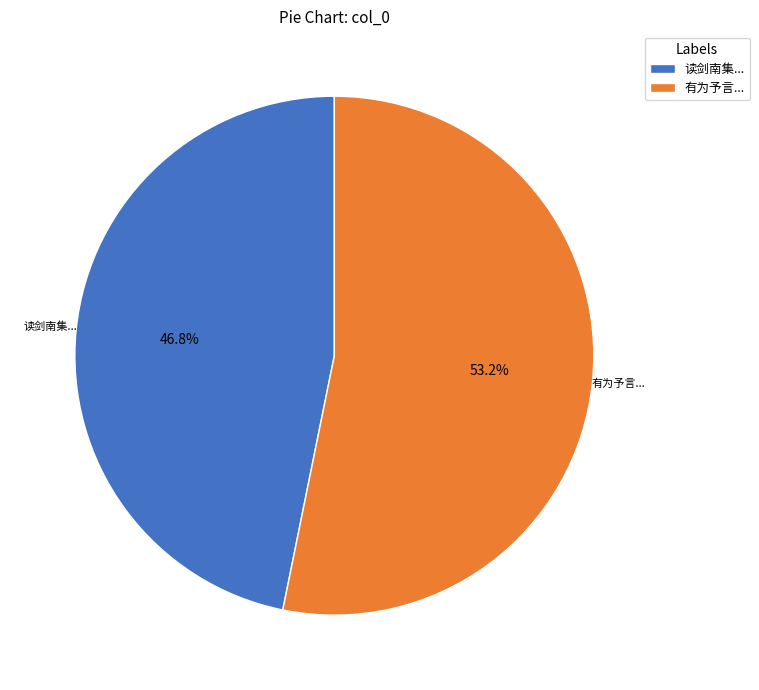

Between 有为予言... and 读剑南集..., which is larger?

有为予言...